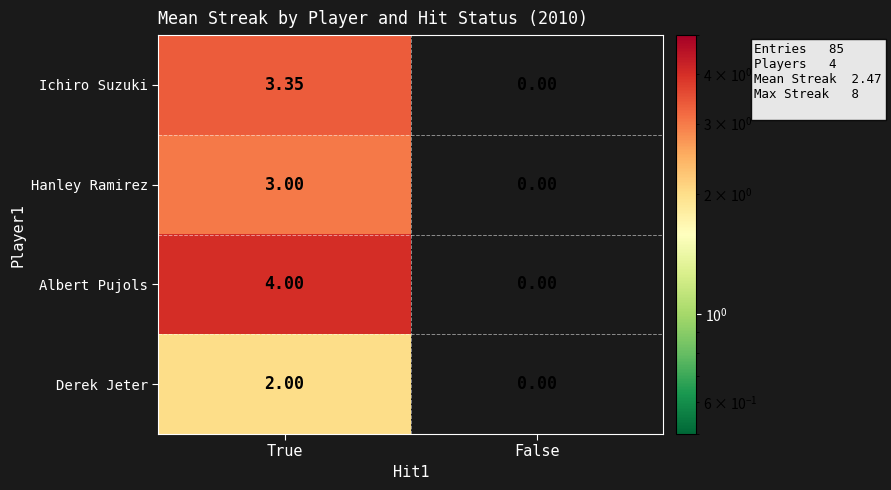

At which label does Ichiro Suzuki reach its peak?

True